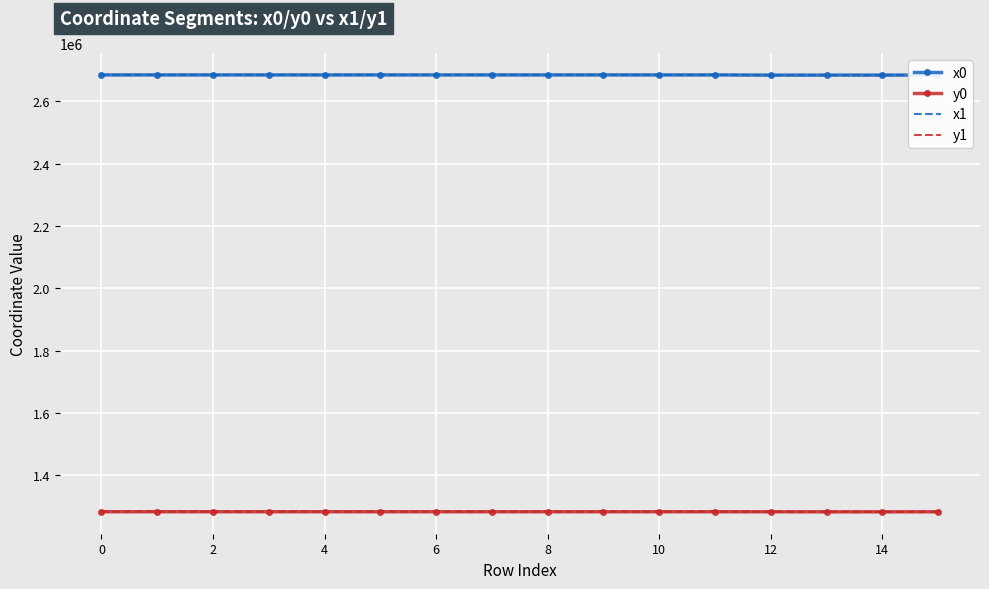

True or false: x1 and y0 cross at least once.

False